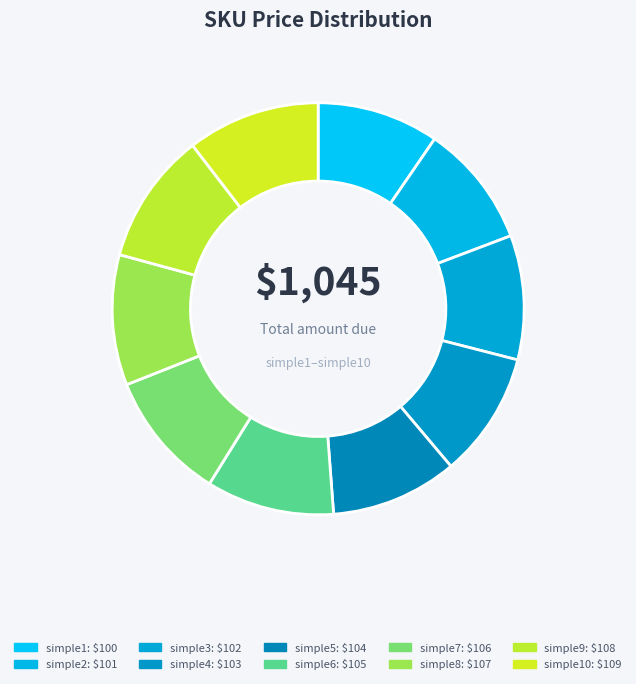

How many segments does this pie chart have?

10